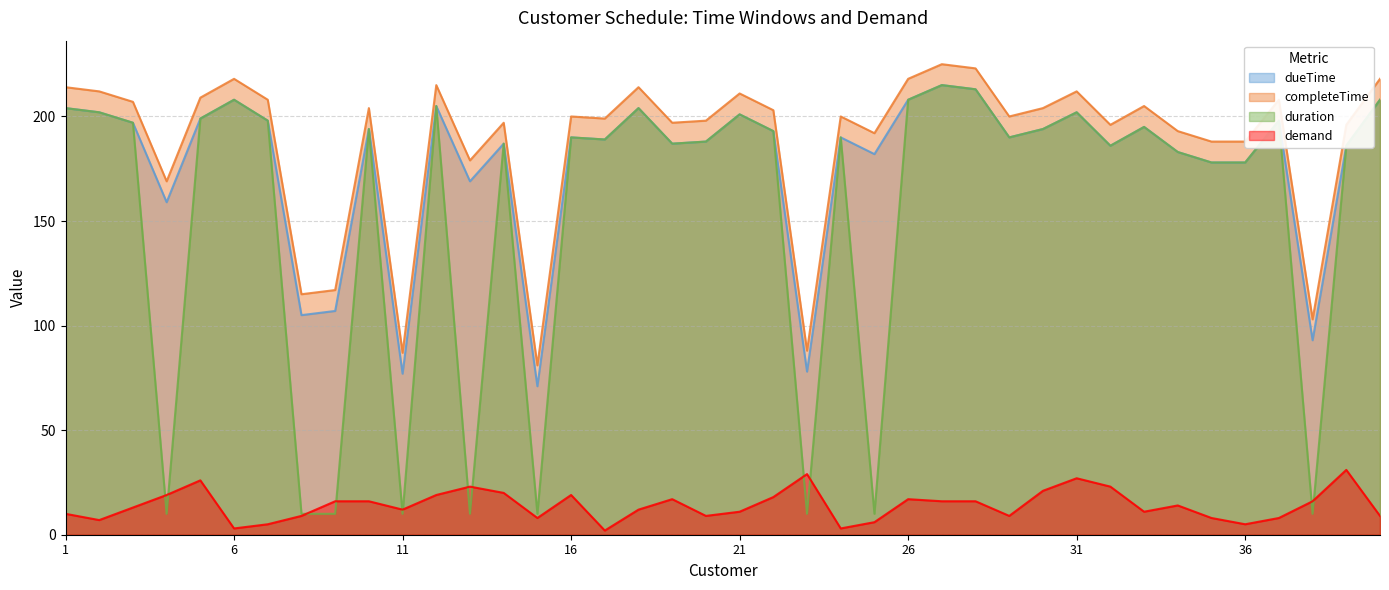

At which label is demand closest to 16?

9